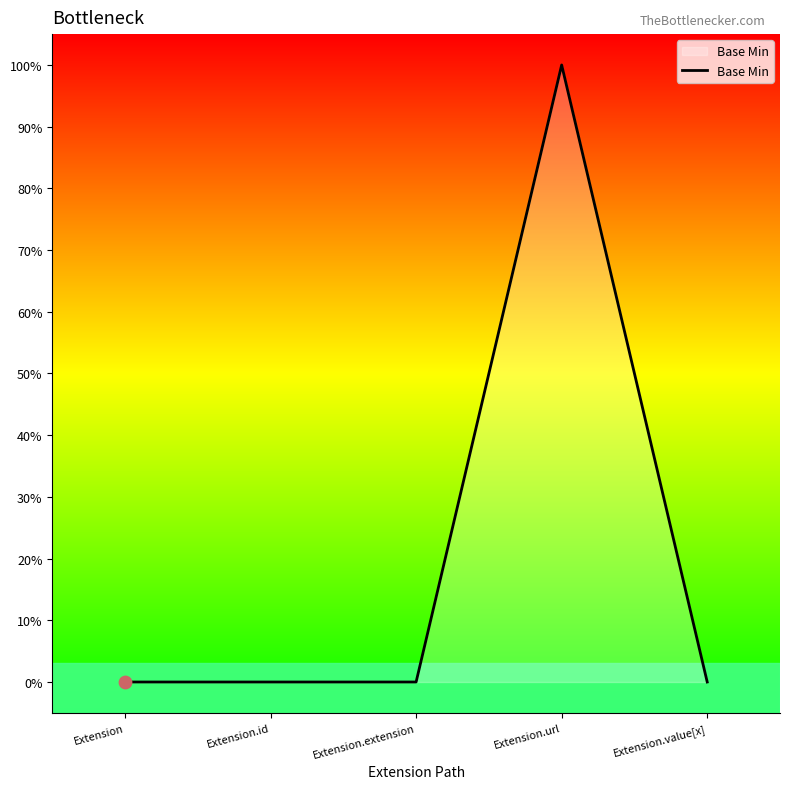

Which has a higher value, Extension.extension or Extension.id?

Extension.extension